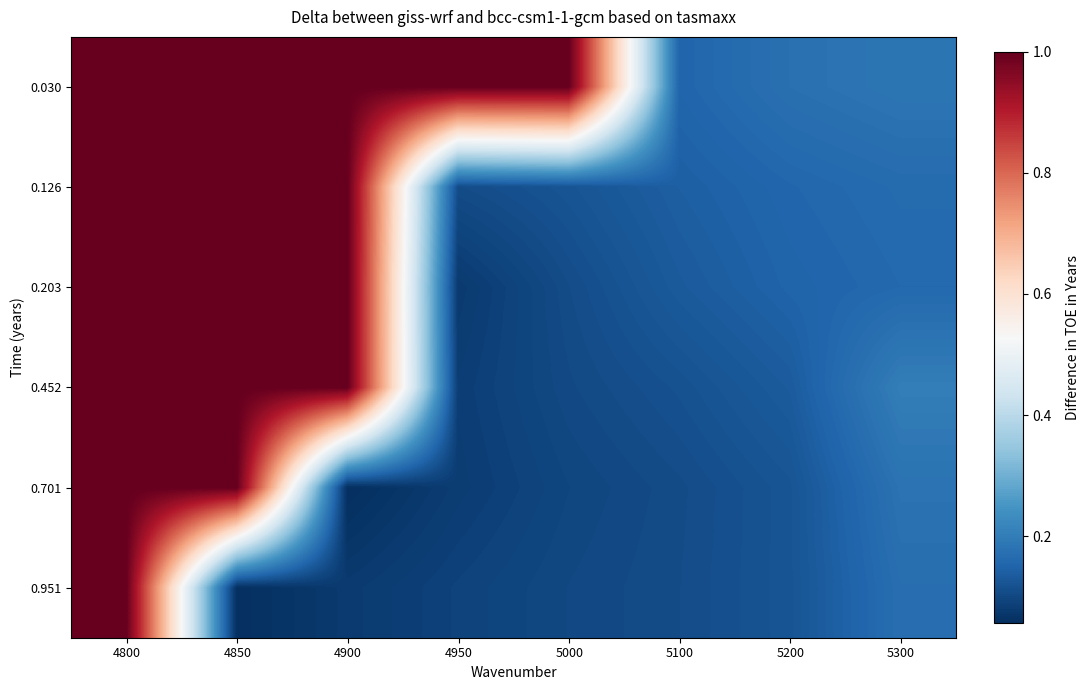

How many series are shown in this chart?

6